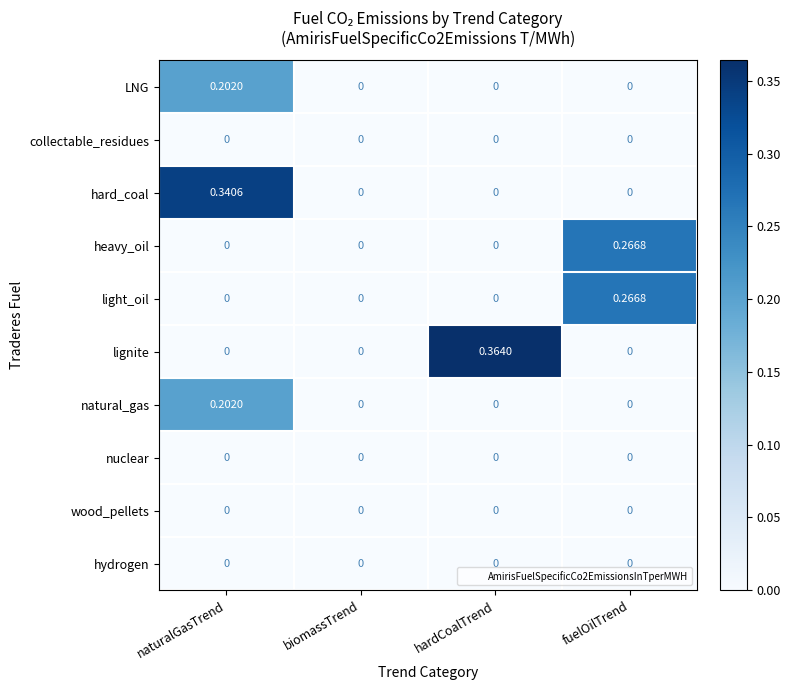

At which category is the sum across all series the highest?

naturalGasTrend